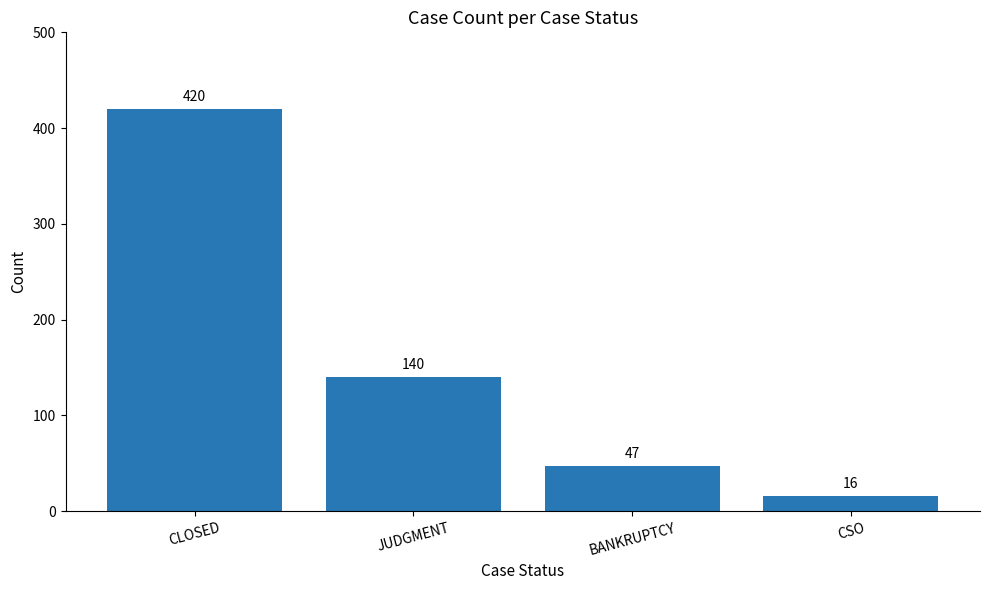

What is the smallest value displayed?

16